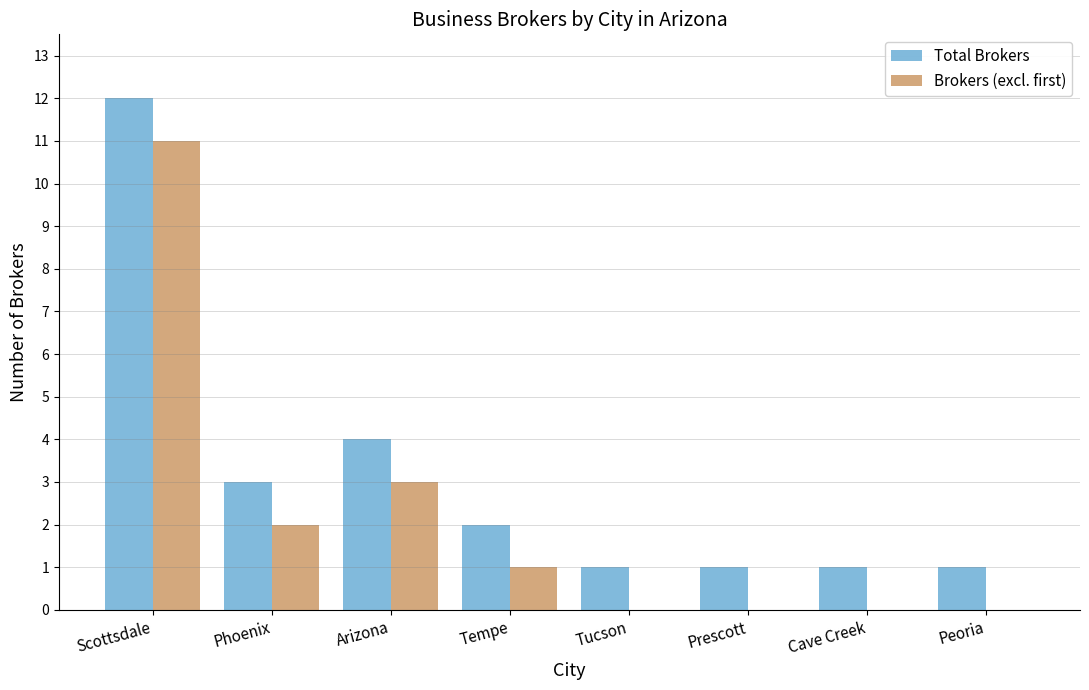

Is it true that Total Brokers equals 0 at Prescott?

False